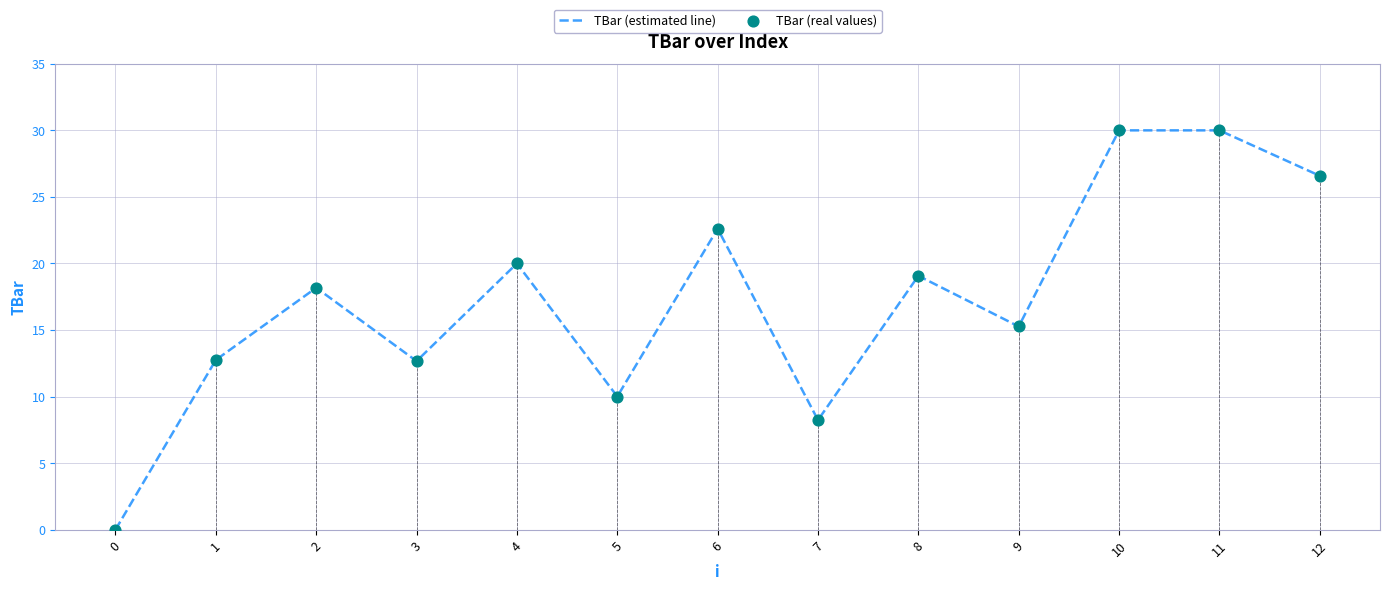

What is the change in value from 6 to 7?

-14.4